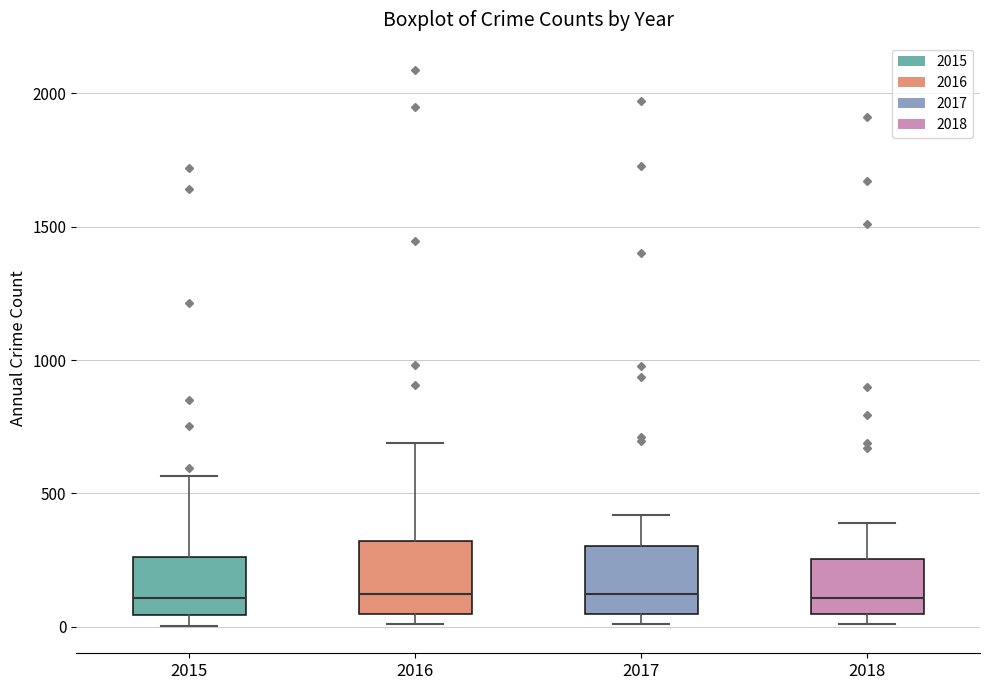

Reading left to right, read every box against the y-axis: the position of its median line, the range the box covers, and the ends of its whiskers. The values are not printed on the chart, so give them approximately, as read against the axis.

2015: median 100, box 50 to 250, whiskers 0 to 550
2016: median 150, box 50 to 300, whiskers 0 to 700
2017: median 100, box 50 to 300, whiskers 0 to 400
2018: median 100, box 50 to 250, whiskers 0 to 400